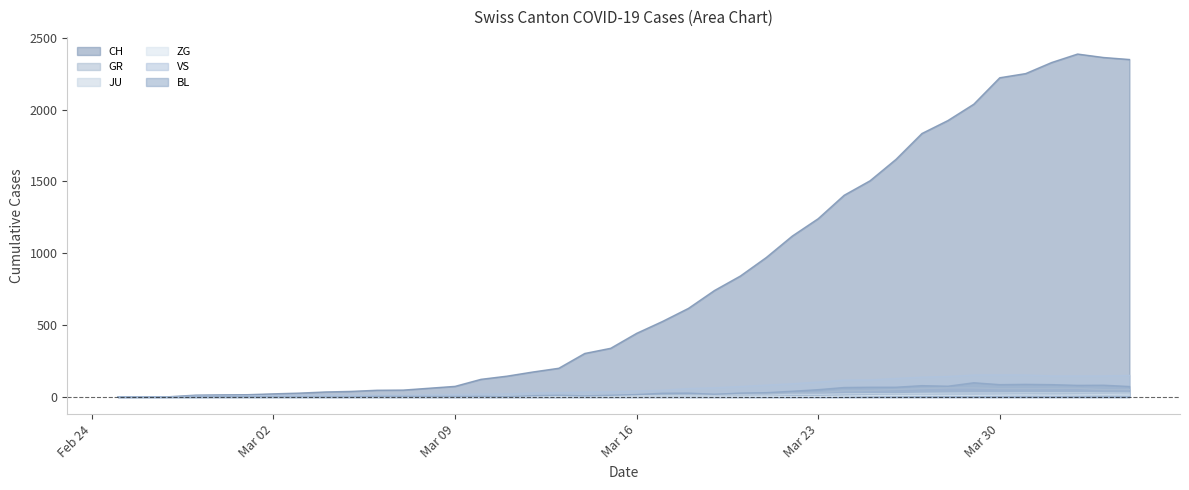

List the series in order of their peak value, highest first.

CH, VS, BL, GR, JU, ZG